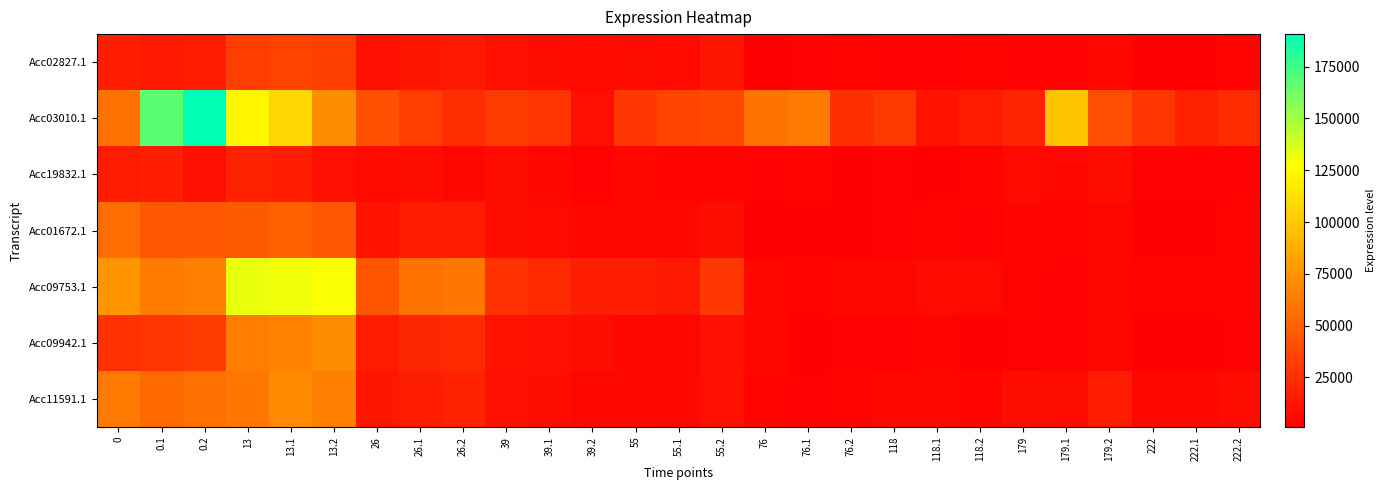

Which label corresponds to the largest value in the chart?

0.2